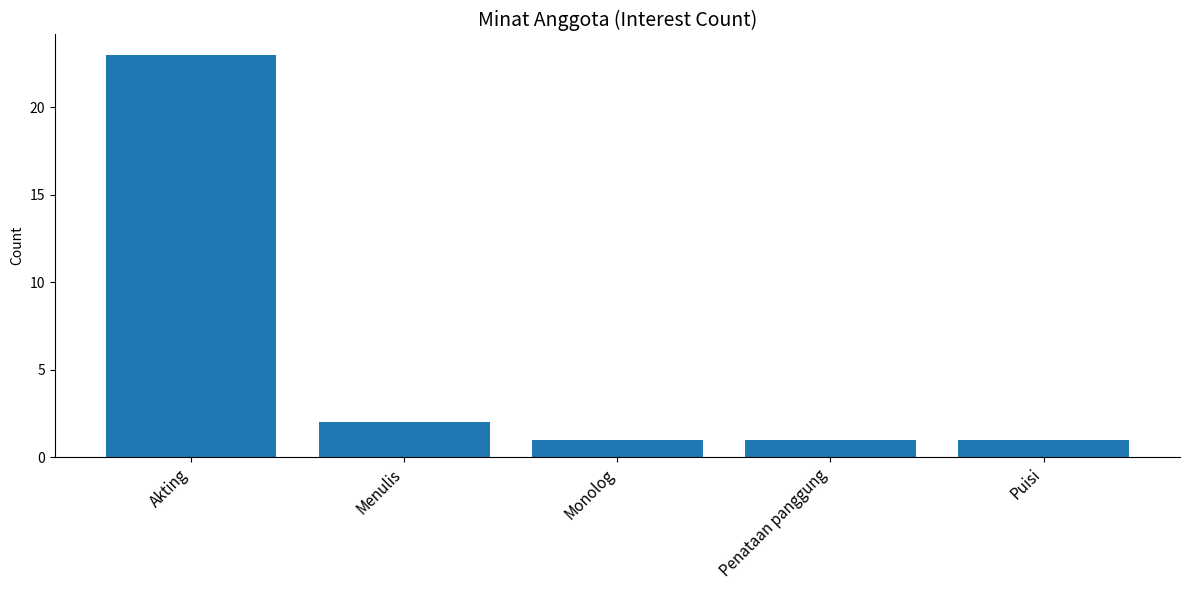

True or false: the data shows 2 at Monolog.

False